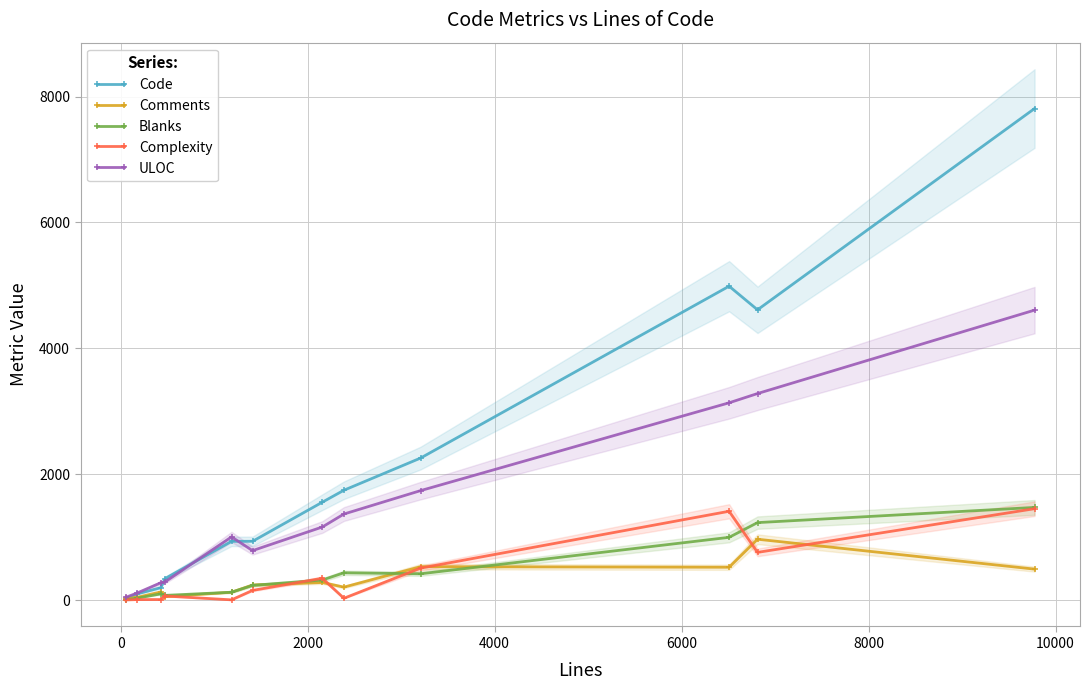

What is the sum of all Code values?

25500